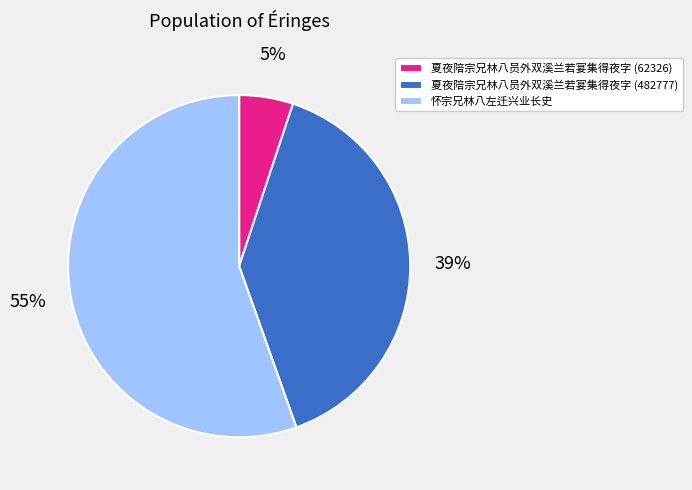

To the nearest percent, what is the combined percentage of 夏夜陪宗兄林八员外双溪兰若宴集得夜字 (62326) and 怀宗兄林八左迁兴业长史?

61%